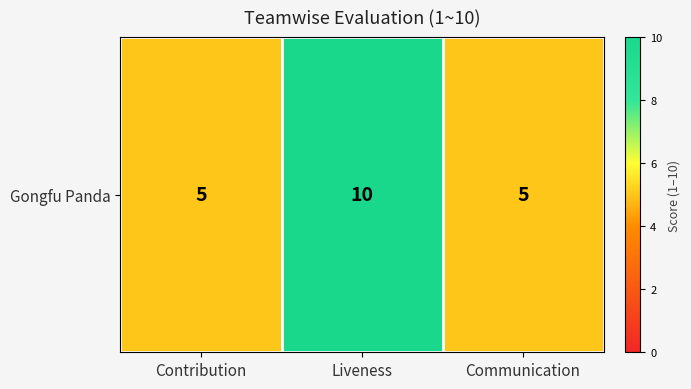

At which label is the value closest to 7?

Contribution